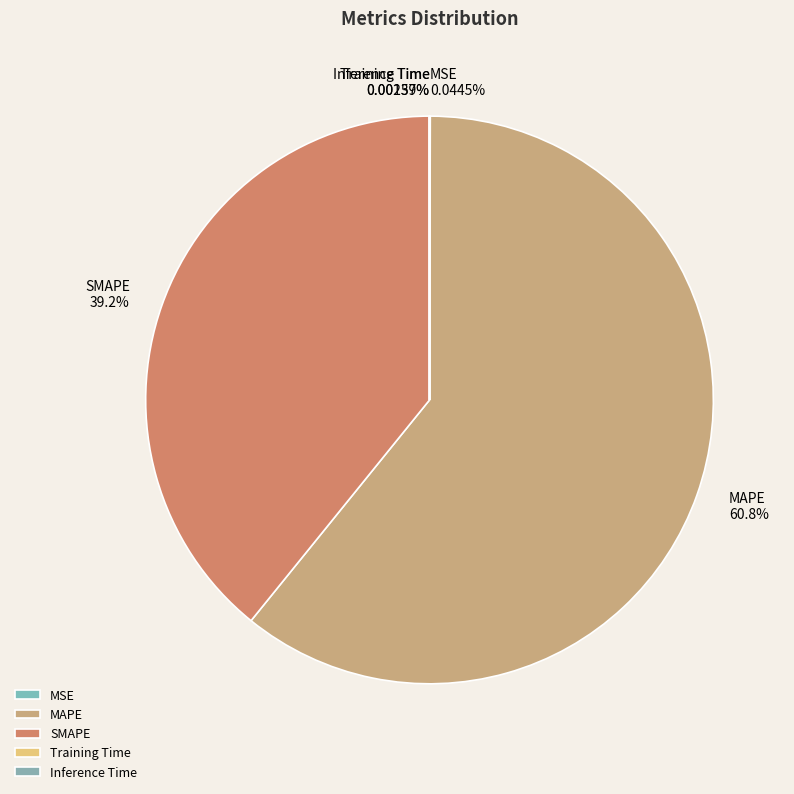

Does any single category account for the majority?

Yes